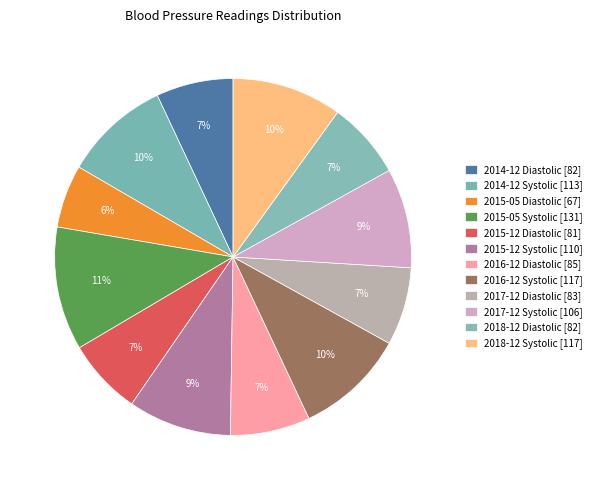

Rank the categories by value from highest to lowest.

2015-05 Systolic, 2016-12 Systolic, 2018-12 Systolic, 2014-12 Systolic, 2015-12 Systolic, 2017-12 Systolic, 2016-12 Diastolic, 2017-12 Diastolic, 2014-12 Diastolic, 2018-12 Diastolic, 2015-12 Diastolic, 2015-05 Diastolic